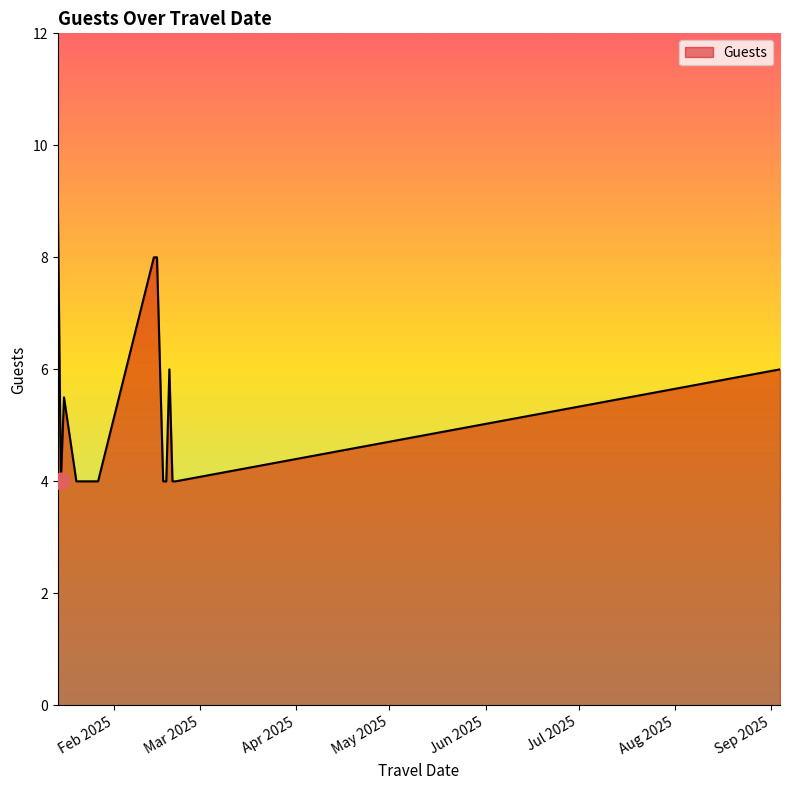

What is the greatest value displayed?

9.0